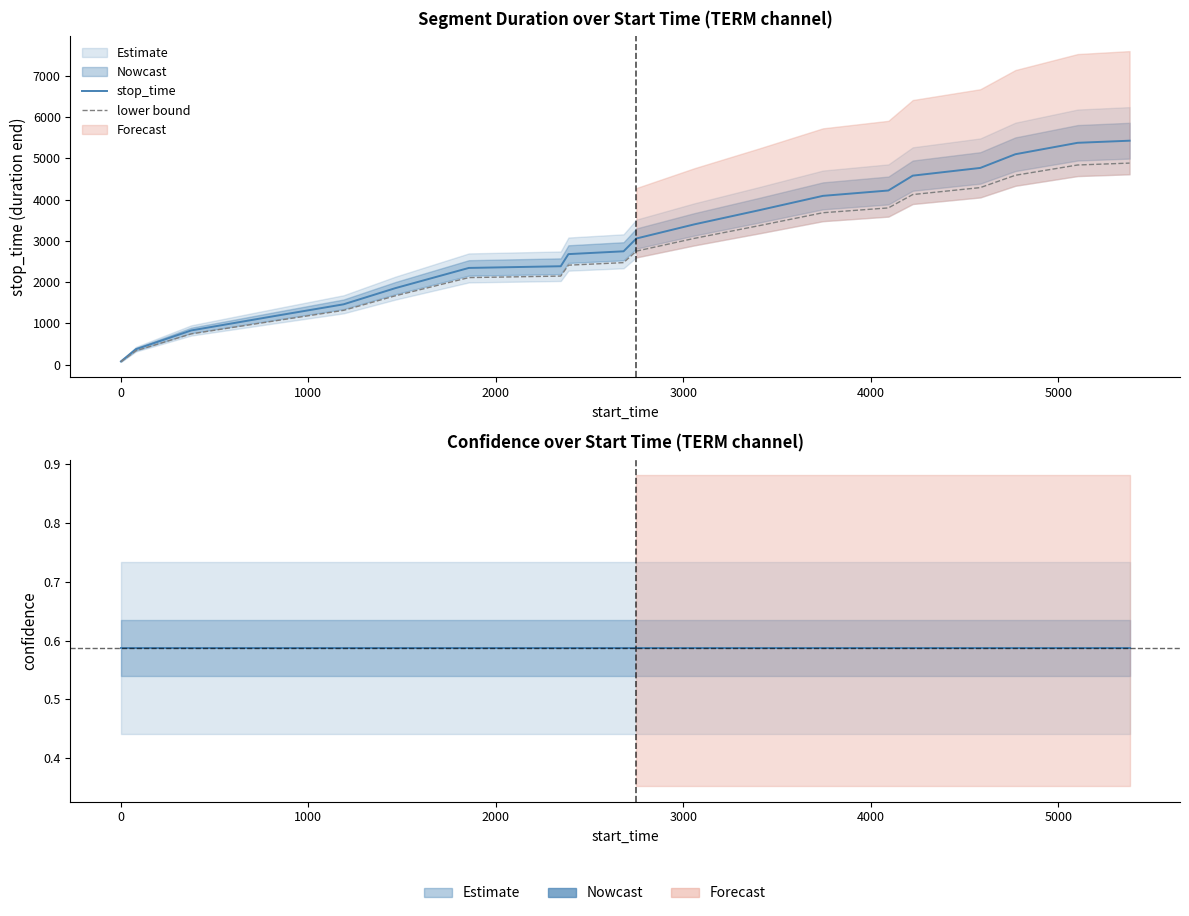

Is the value of lower bound at 0 greater than the value of confidence at 19?

Yes